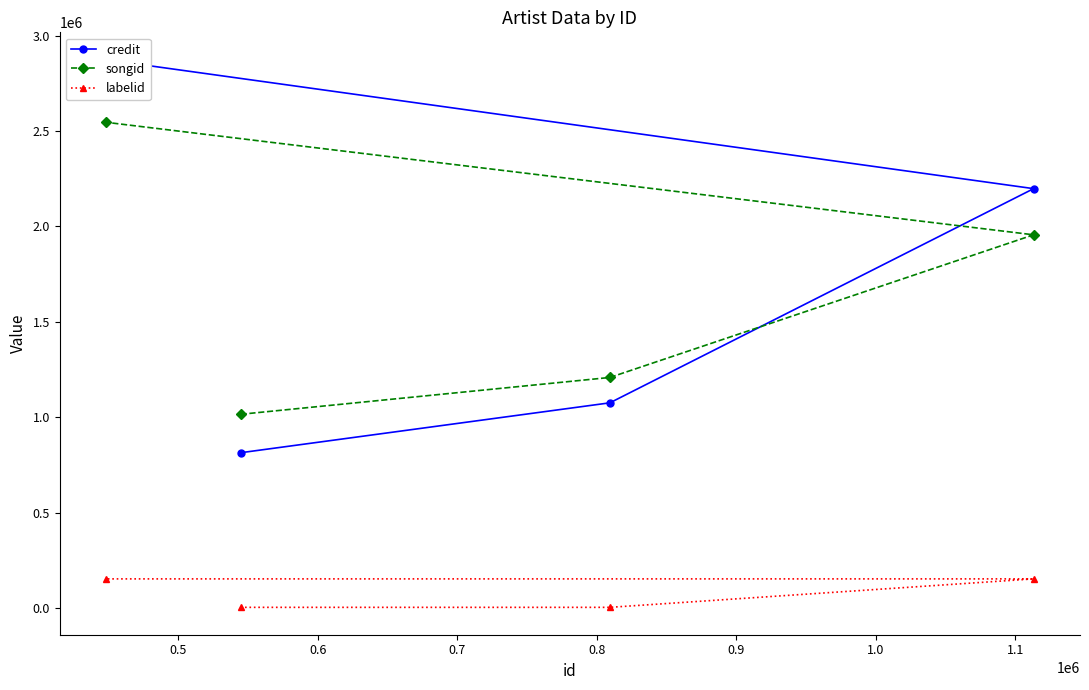

What is the minimum value for credit?

813724